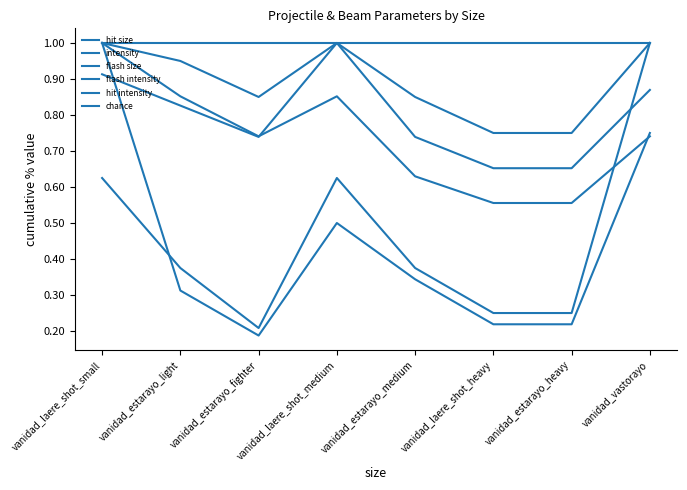

How many lines are shown in the chart?

6